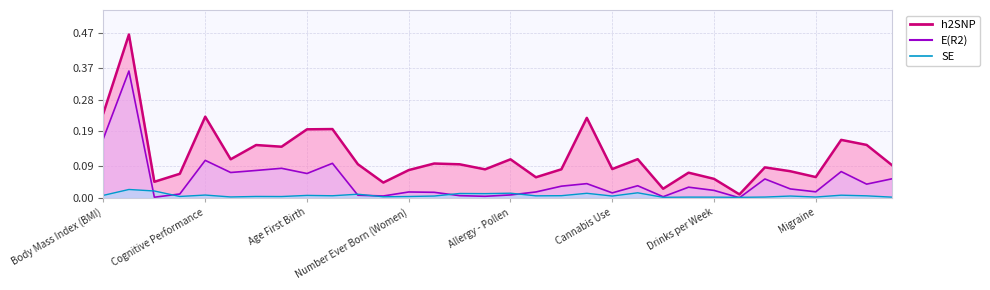

Rank the series by their maximum value, from lowest to highest.

SE, E(R2) line, h2SNP line